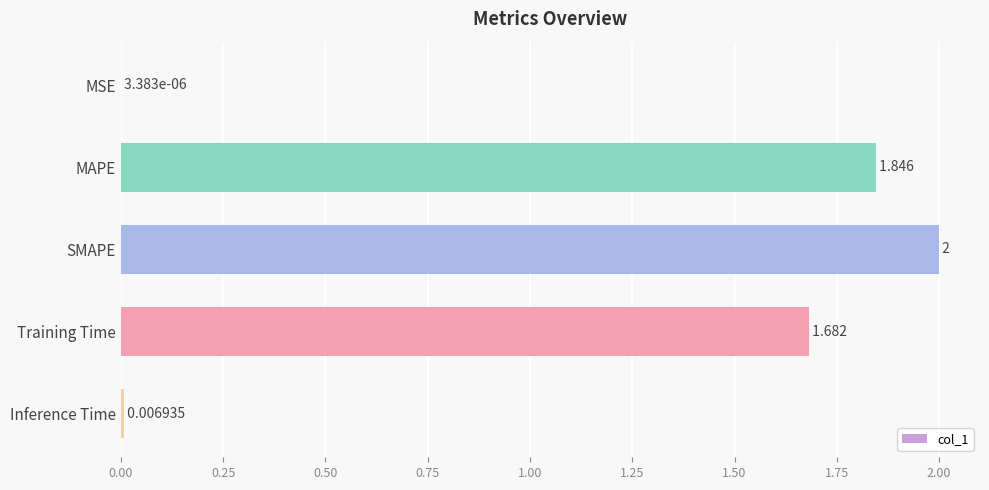

What is the average value?

1.1